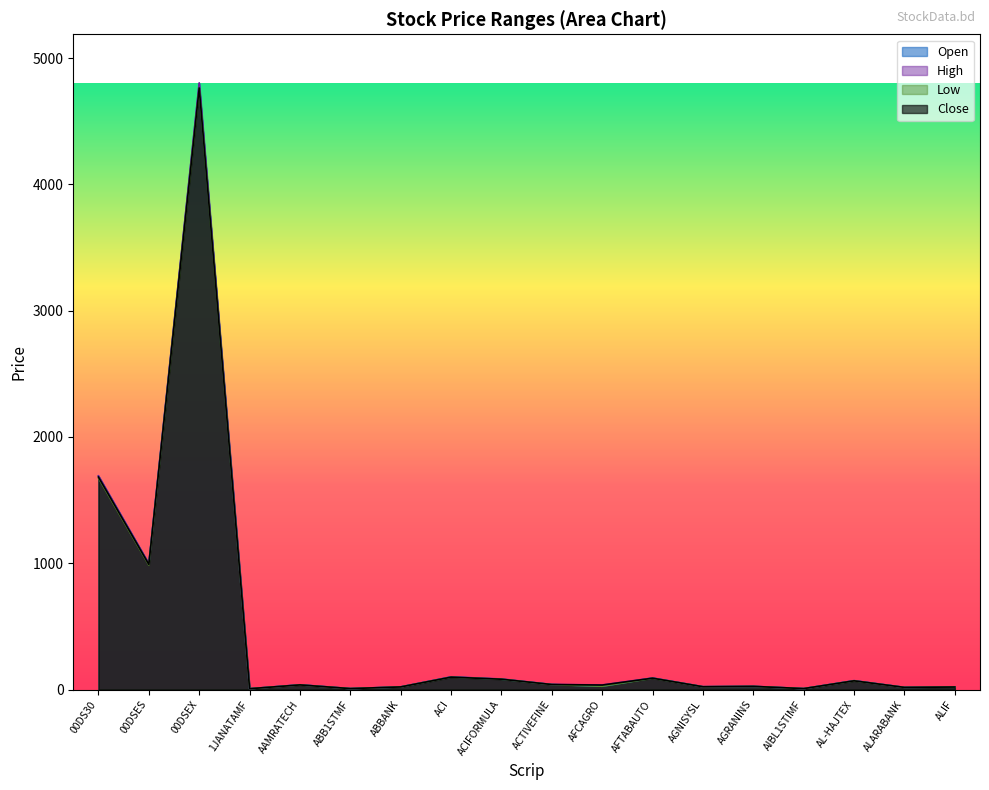

At which label is Open closest to 2402?

00DS30